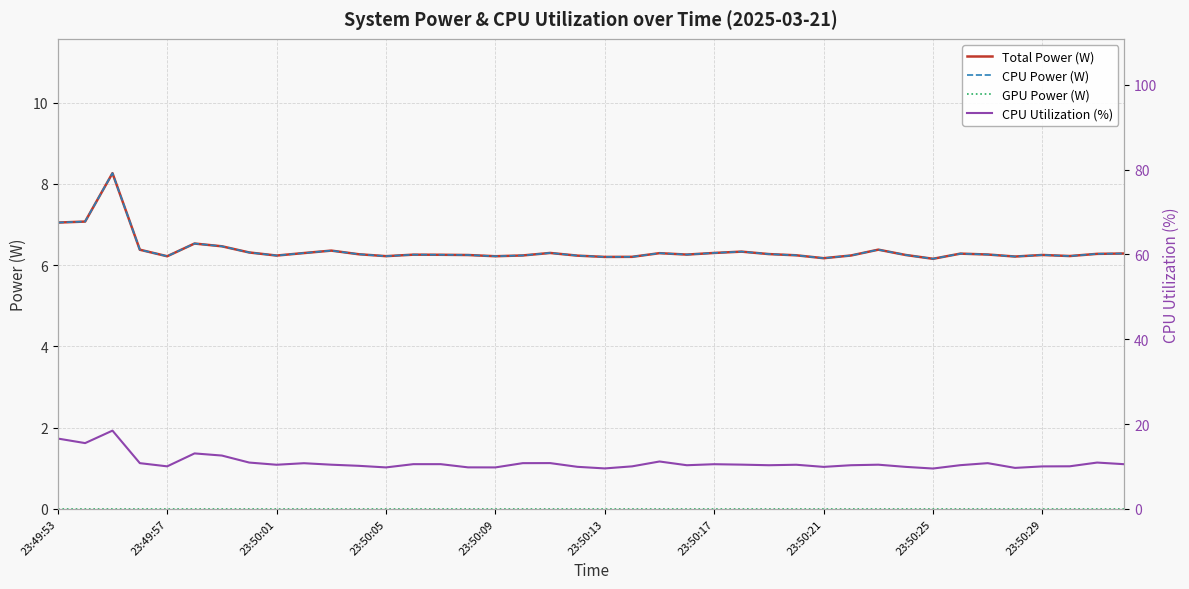

Between 39 and 25, which is larger?

25